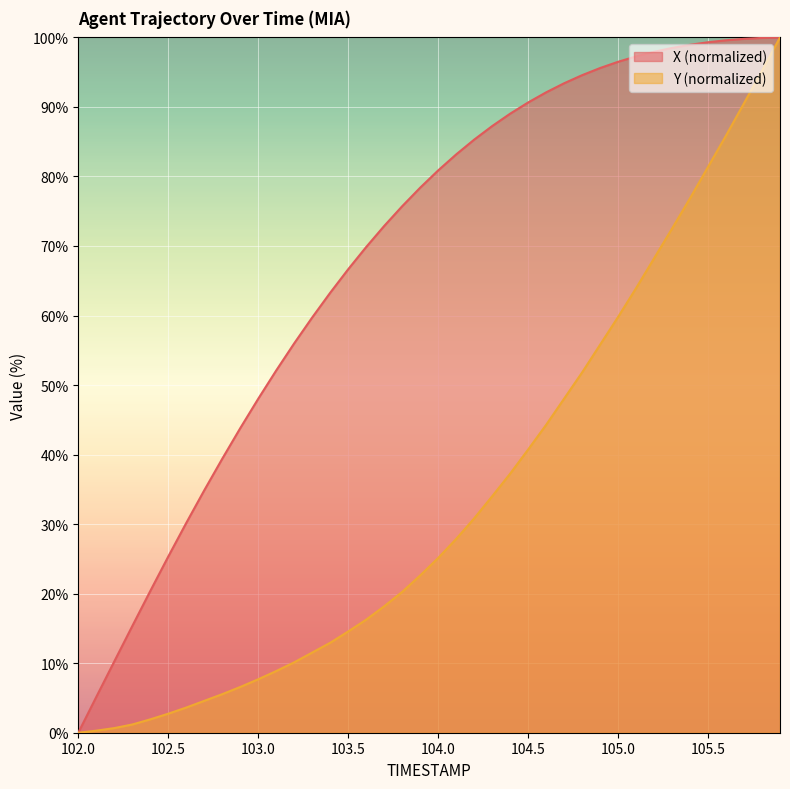

Count the number of categories in the chart.

40